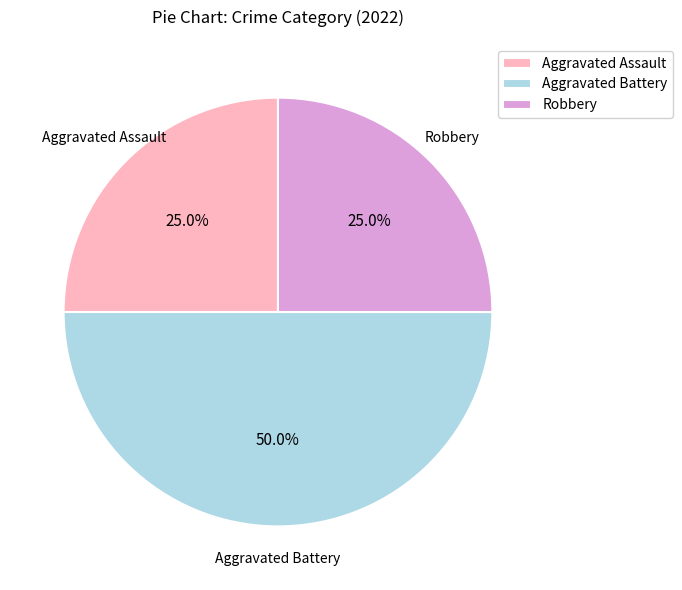

Does Robbery represent more than half of the total?

No